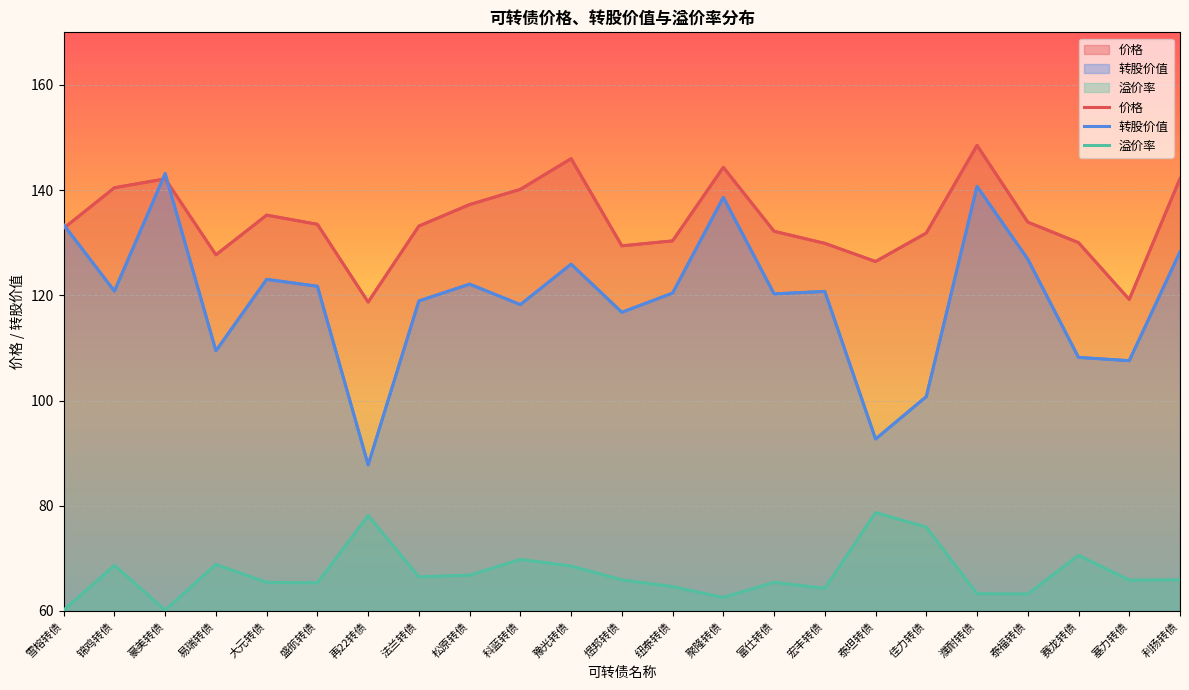

What is the label of the 9th point from the right?

富仕转债